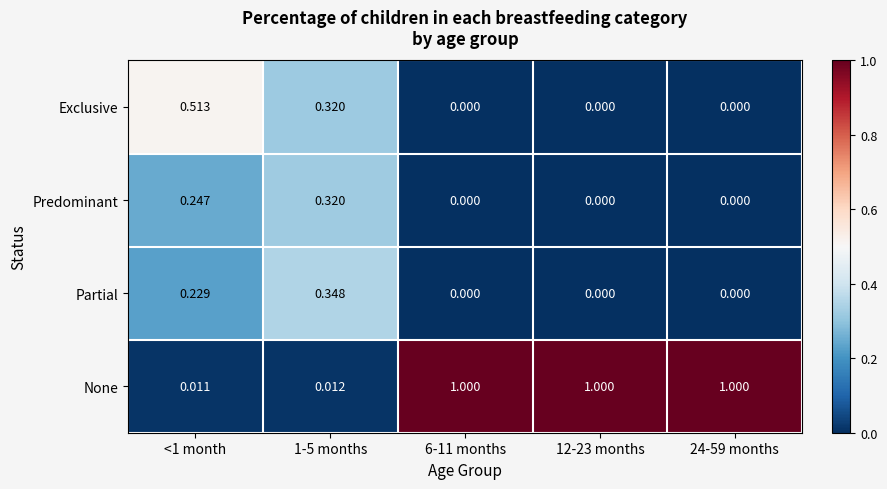

Which series has the largest total across all categories?

None